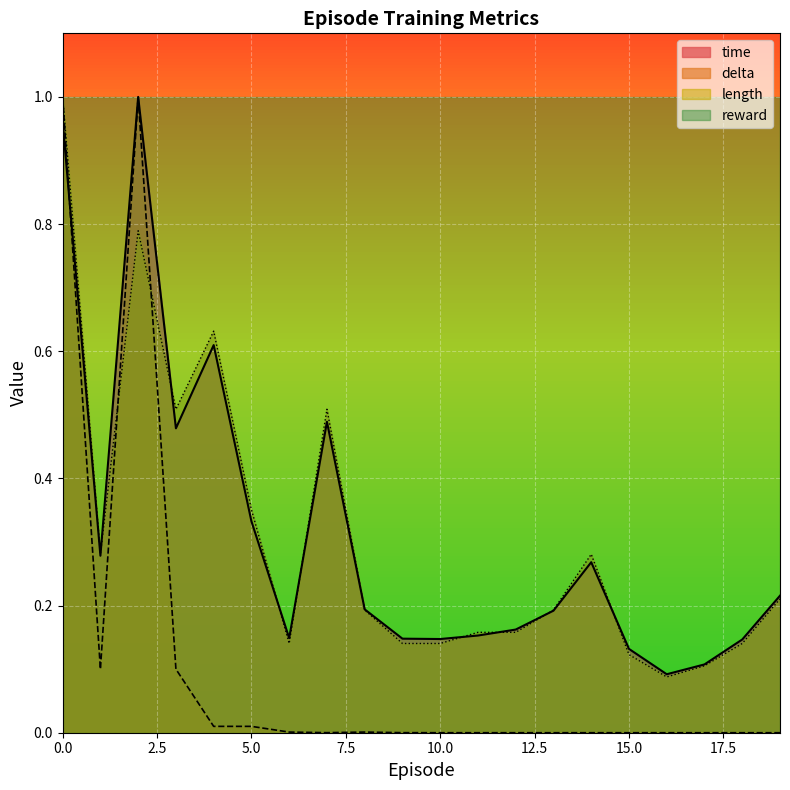

Which series changed the most between 4 and 14?

length